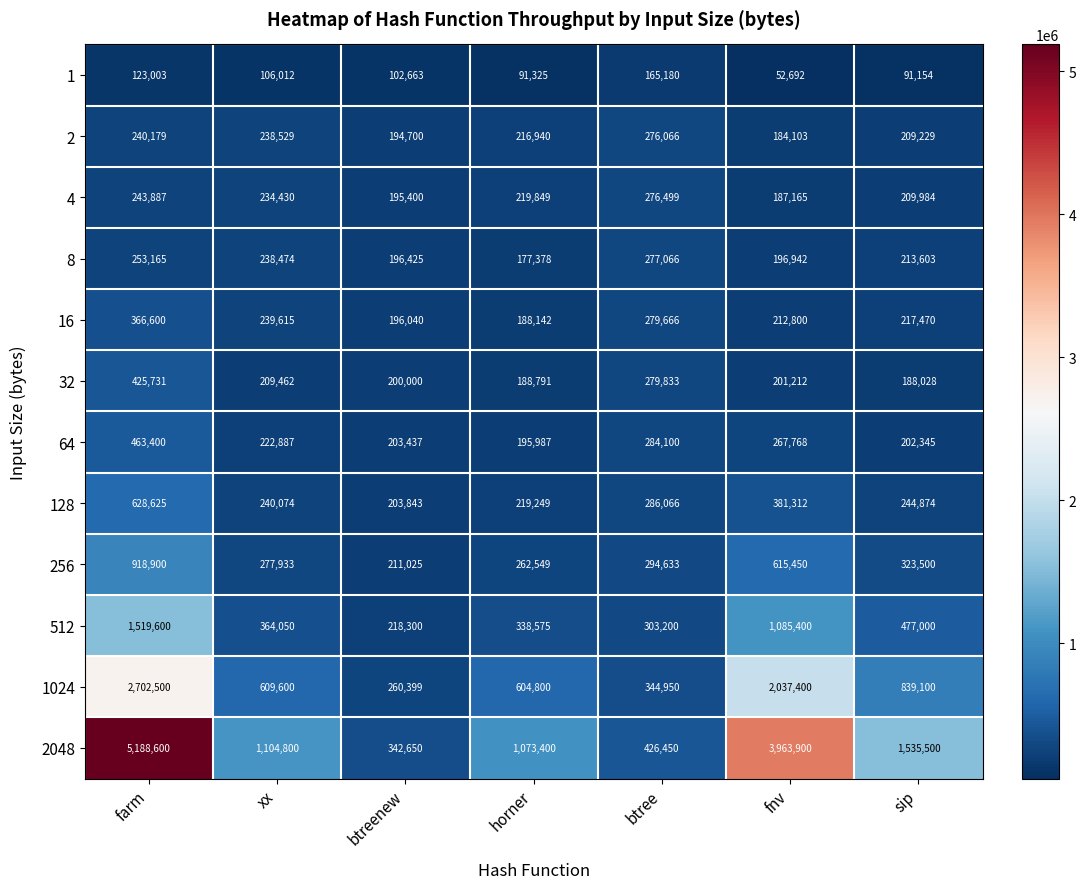

What is the greatest value displayed?

5188600